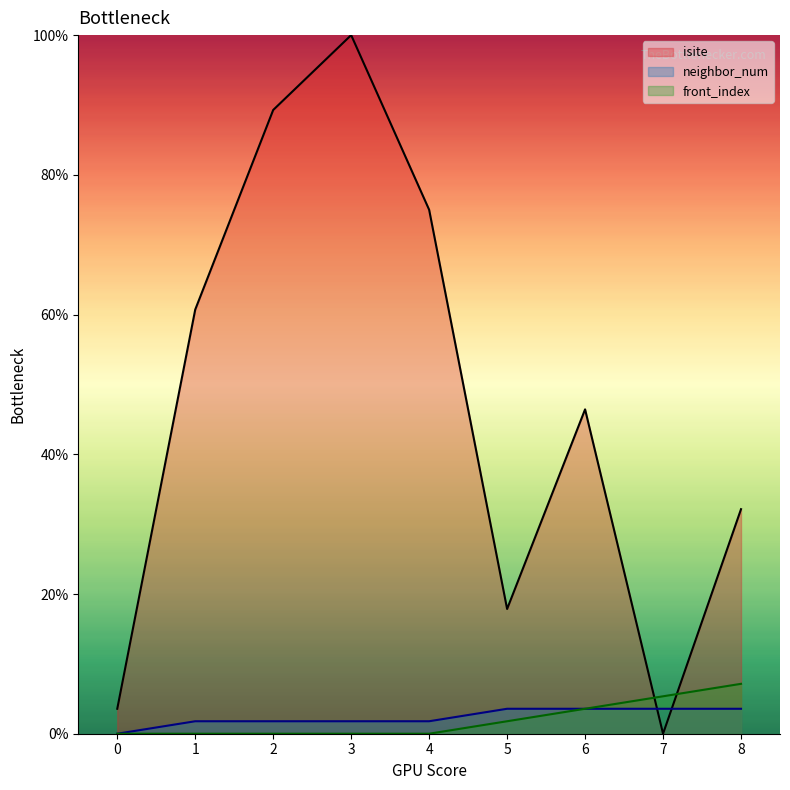

True or false: neighbor_num and front_index cross at least once.

False